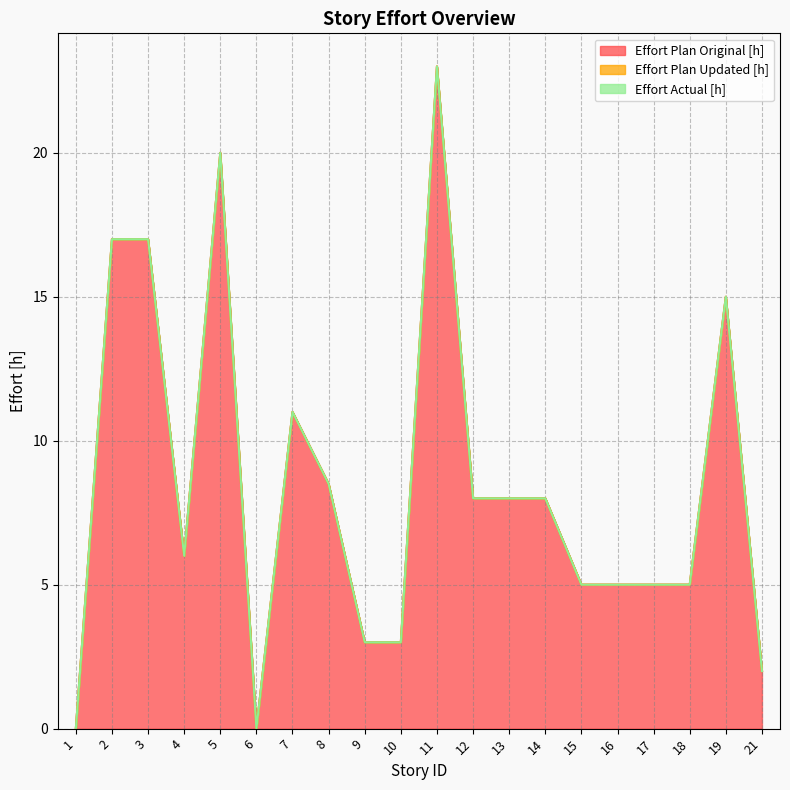

What are all the series names shown in the legend?

Effort Plan Original [h], Effort Plan Updated [h], Effort Actual [h]